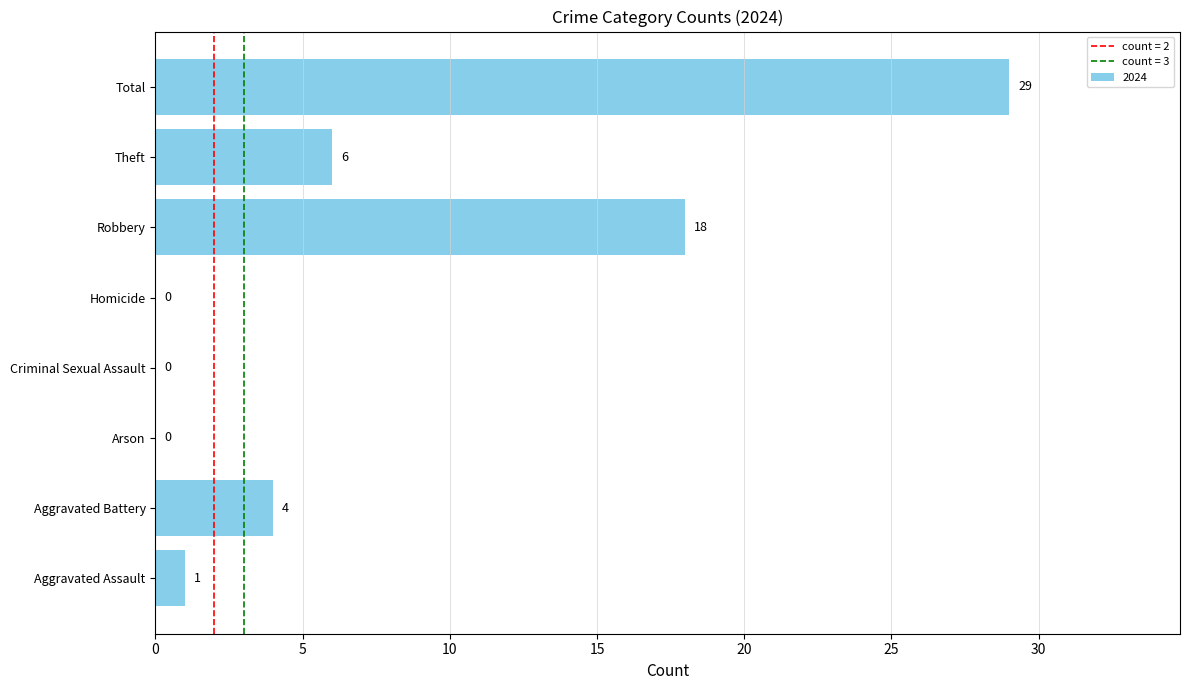

What is the sum of the values at Arson and Theft?

6